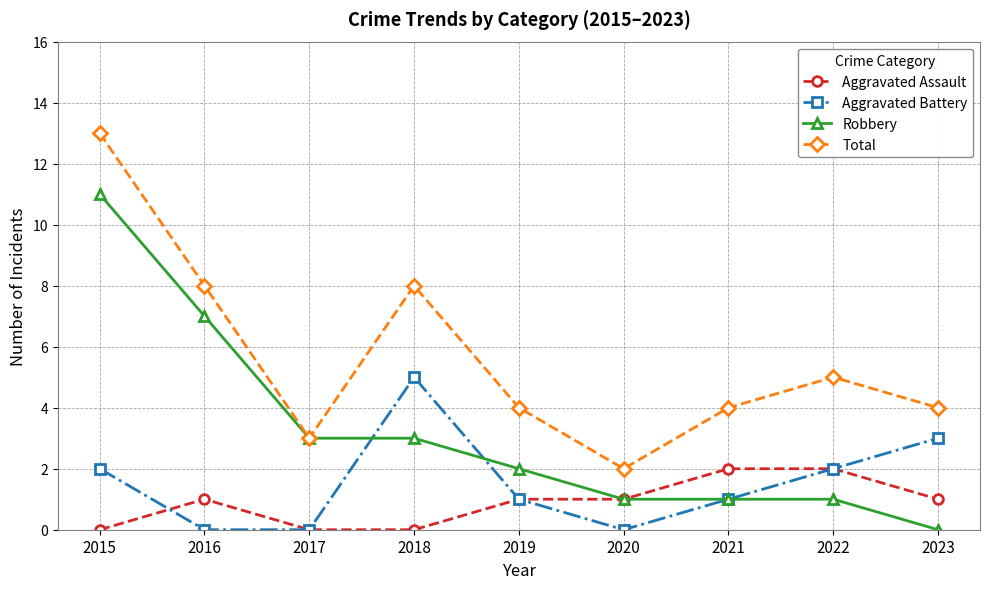

Reading left to right, extract all data points from this chart.

Aggravated Assault: 0	1	0	0	1	1	2	2	1
Aggravated Battery: 2	0	0	5	1	0	1	2	3
Robbery: 11	7	3	3	2	1	1	1	0
Total: 13	8	3	8	4	2	4	5	4